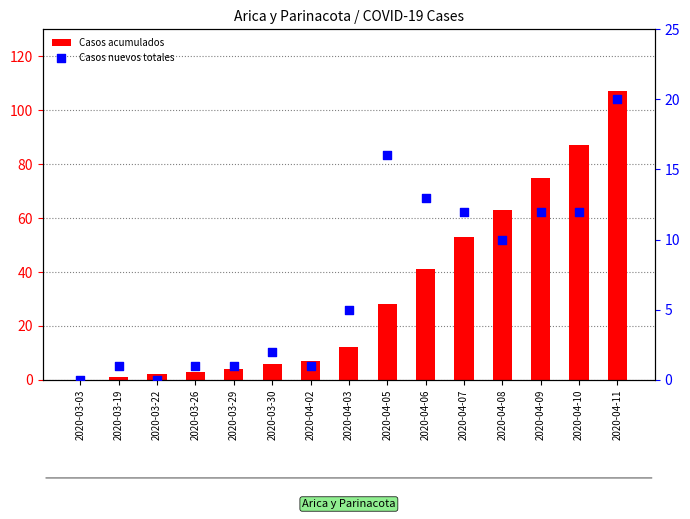

What are all the series names shown in the legend?

Casos acumulados, Casos nuevos totales